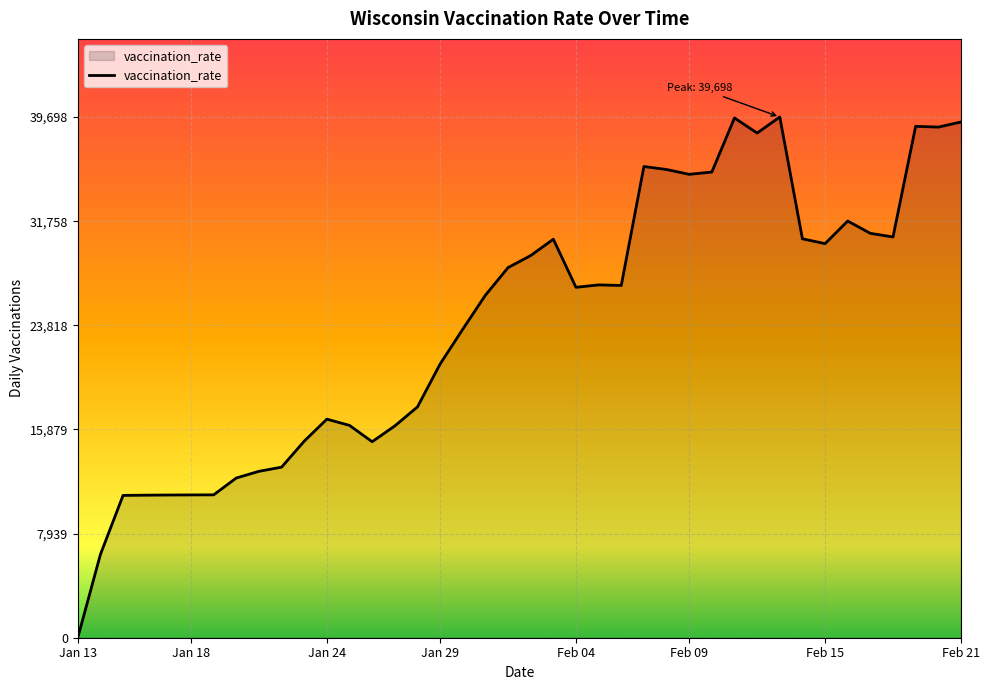

What is the difference between the maximum and minimum values?

39698